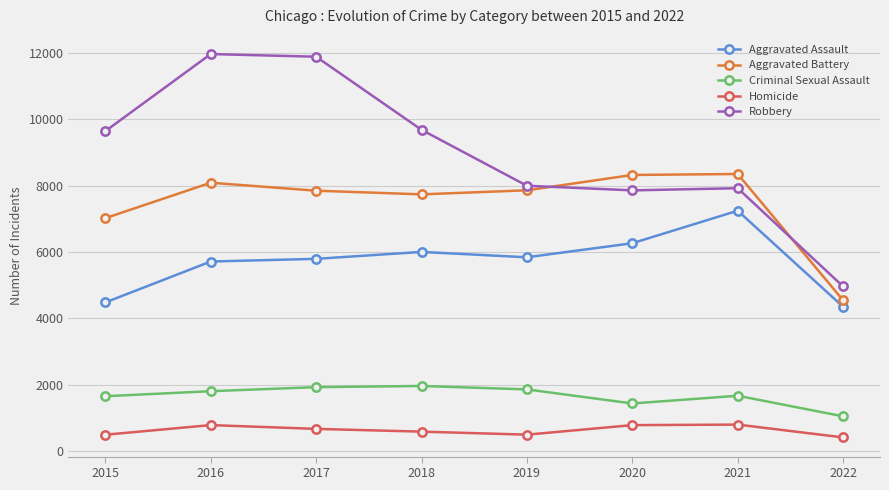

List the series in order of their peak value, lowest first.

Homicide, Criminal Sexual Assault, Aggravated Assault, Aggravated Battery, Robbery